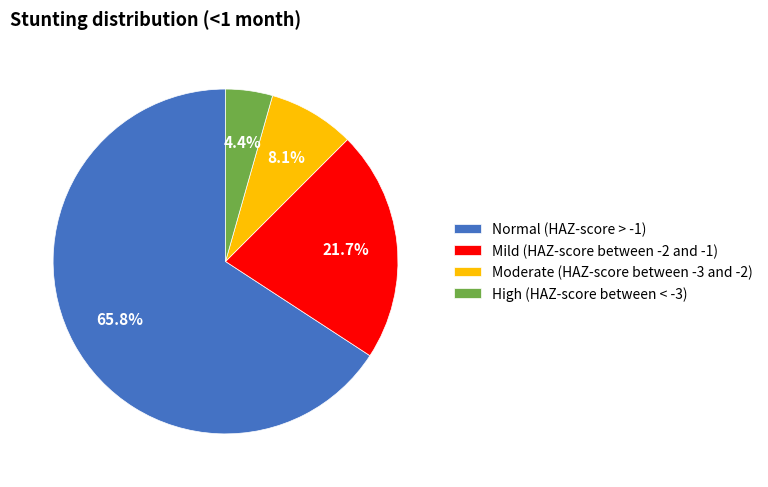

How many segments does this pie chart have?

4